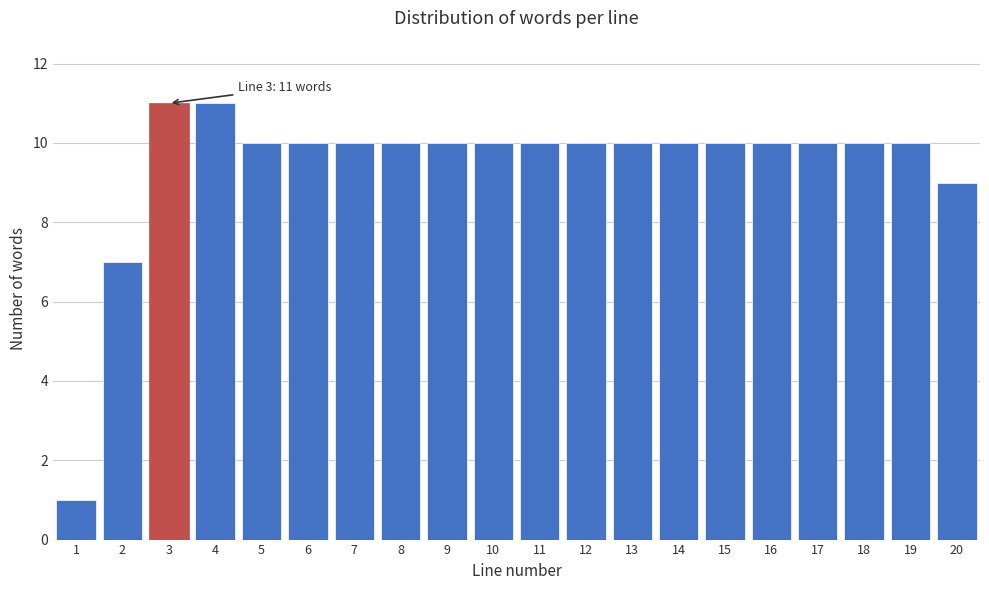

Reading left to right, what are all the values shown in this chart?

1	7	11	11	10	10	10	10	10	10	10	10	10	10	10	10	10	10	10	9